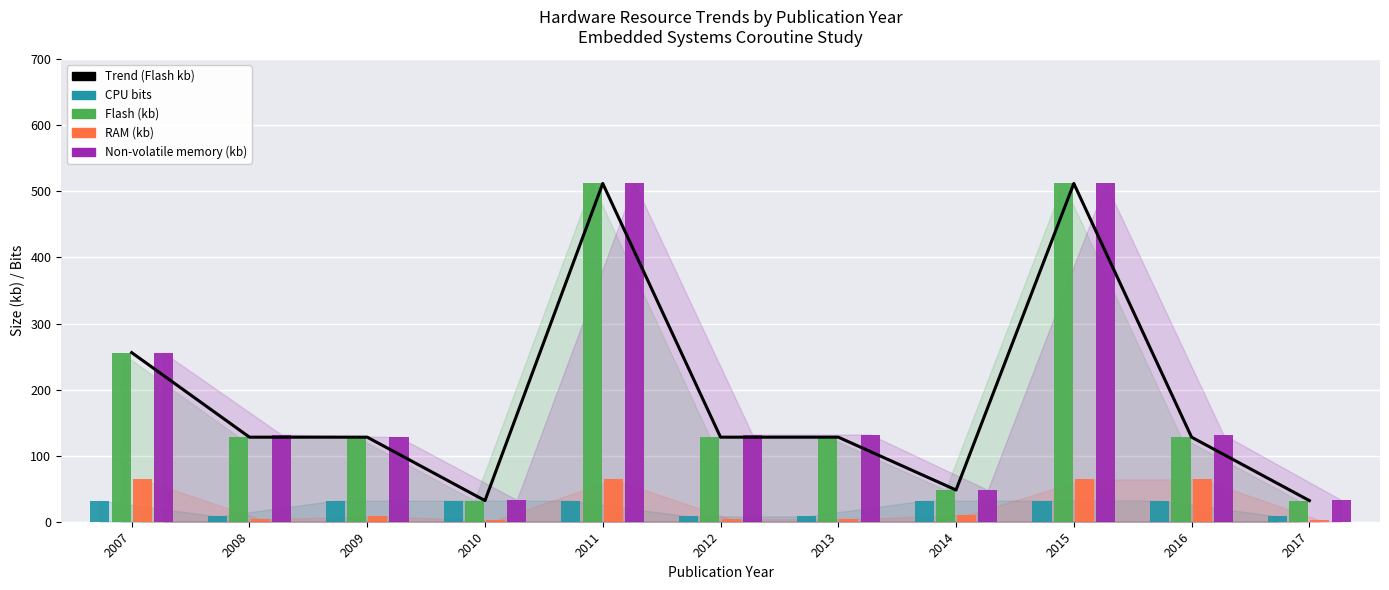

Which series has the largest total across all categories?

Non-volatile memory (kb)